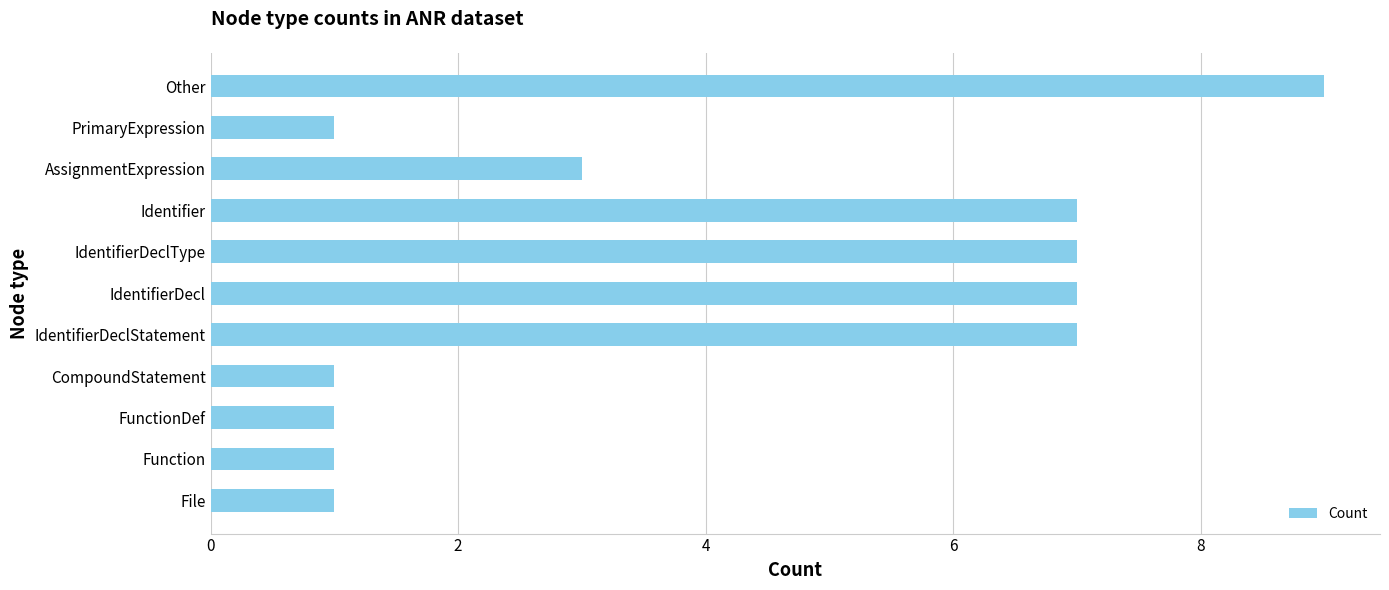

Are the bars grouped side by side (vs. stacked)?

No